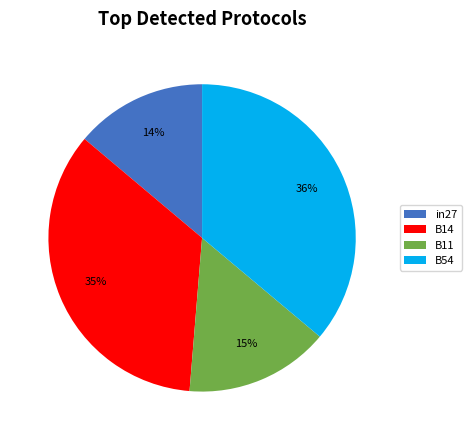

To the nearest percent, what is the average slice percentage?

25%